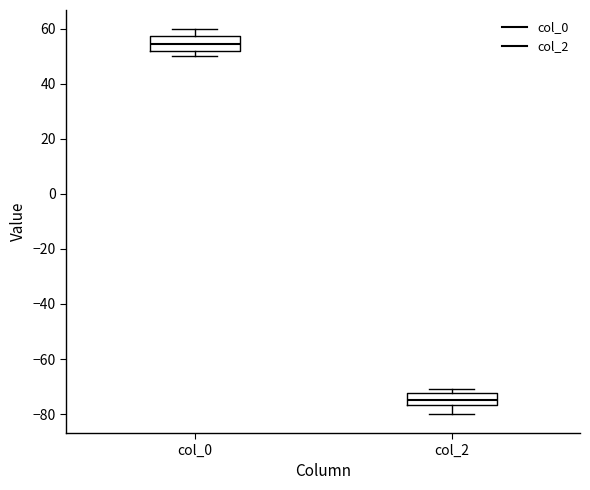

Reading left to right, transcribe this box plot: for each box, give where its median line is, the range the box spans, and where its two whiskers end, as read against the y-axis. The values are not printed on the chart, so give them approximately, as read against the axis.

col_0: median 54, box 52 to 58, whiskers 50 to 60
col_2: median -74, box -76 to -72, whiskers -80 to -70